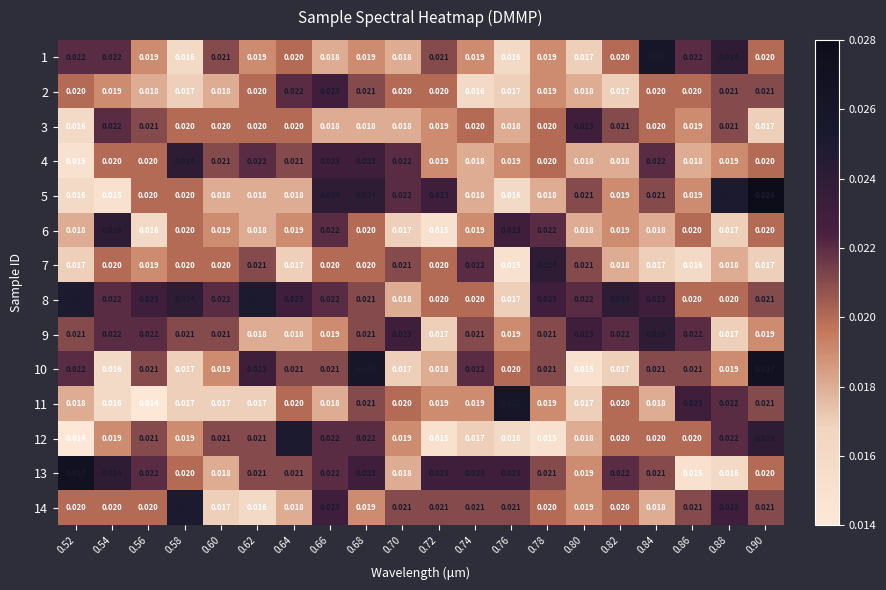

Which series changed the most between 0.70 and 0.84?

1